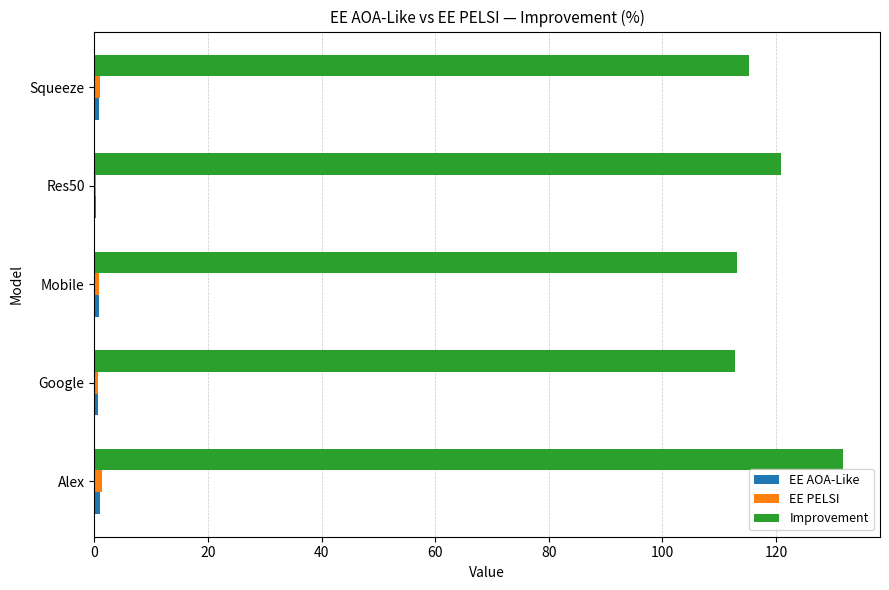

What is the greatest value displayed?

131.7